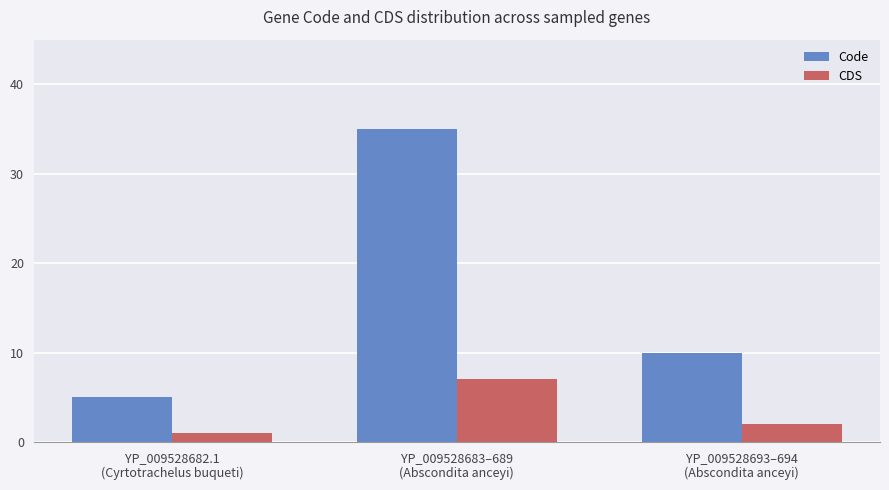

Count the number of data series in this chart.

2